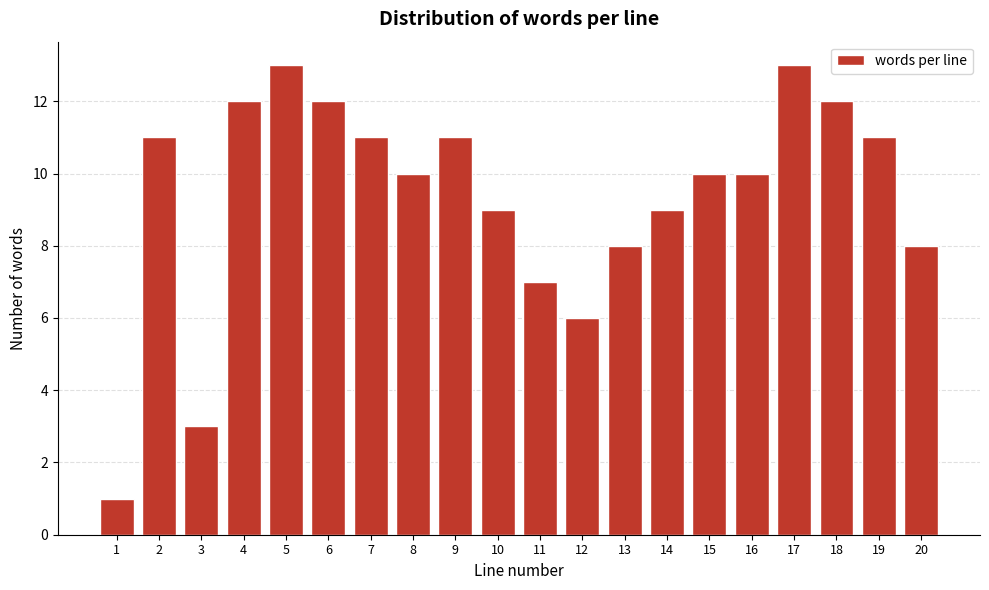

Reading right to left, extract all data points from this chart.

20=8	19=11	18=12	17=13	16=10	15=10	14=9	13=8	12=6	11=7	10=9	9=11	8=10	7=11	6=12	5=13	4=12	3=3	2=11	1=1